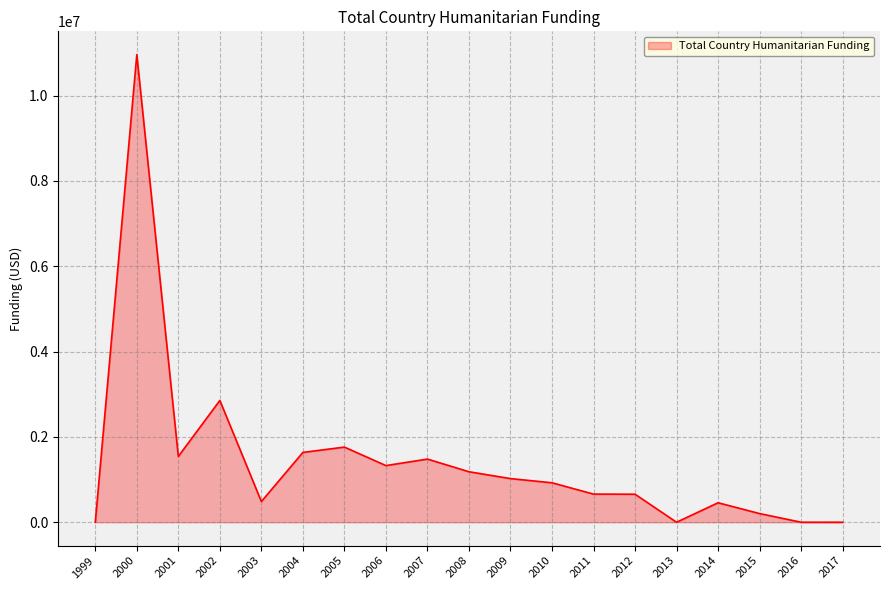

What is the change in value from 2006 to 2015?

-1124709